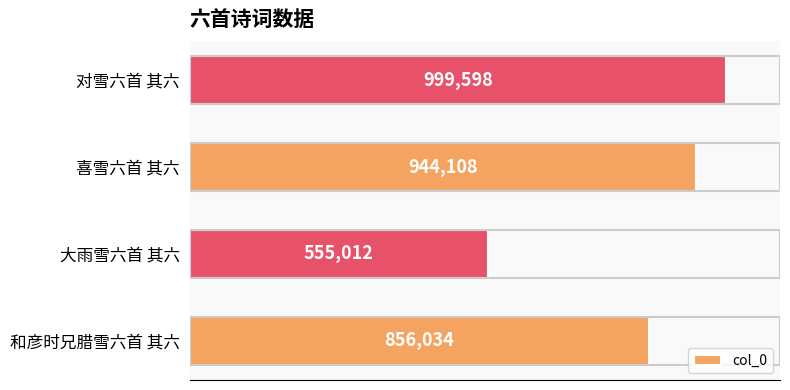

What is the minimum value shown in the chart?

555012